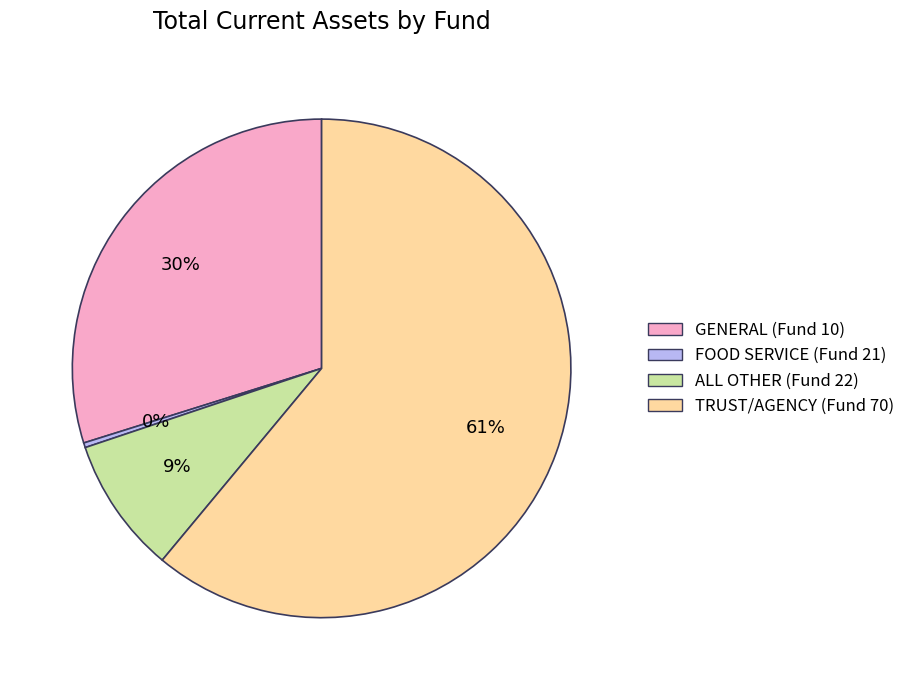

Is it true that GENERAL (Fund 10) is 20% of the pie?

False